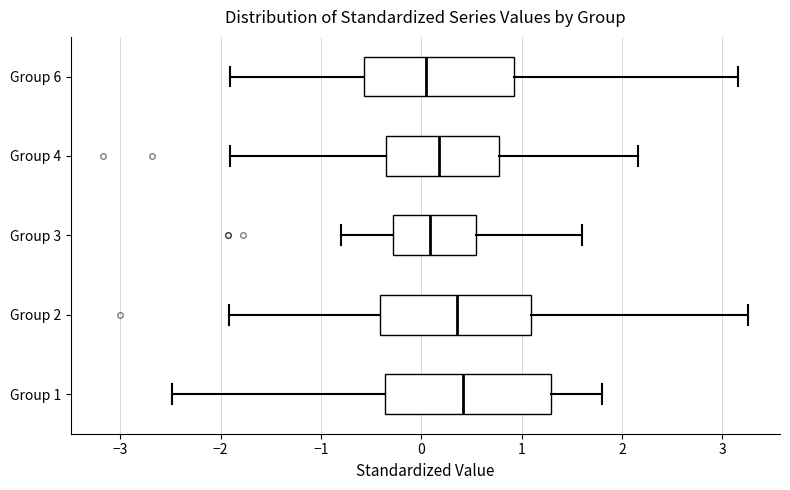

Reading bottom to top, read every box against the x-axis: the position of its median line, the range the box covers, and the ends of its whiskers. The values are not printed on the chart, so give them approximately, as read against the axis.

Group 1: median 0.4, box -0.4 to 1.3, whiskers -2.5 to 1.8
Group 2: median 0.4, box -0.4 to 1.1, whiskers -1.9 to 3.3
Group 3: median 0.1, box -0.3 to 0.5, whiskers -0.8 to 1.6
Group 4: median 0.2, box -0.4 to 0.8, whiskers -1.9 to 2.2
Group 6: median 0.0, box -0.6 to 0.9, whiskers -1.9 to 3.2